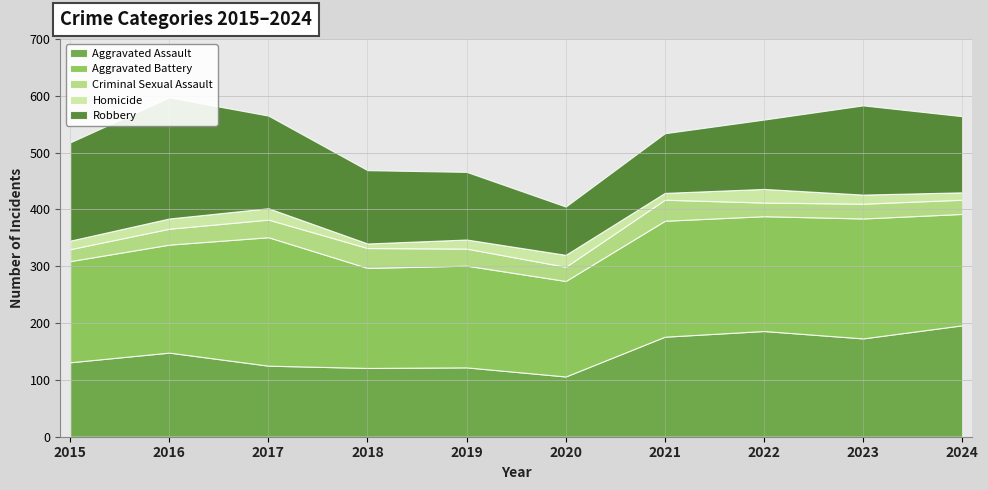

Count the number of data series in this chart.

5